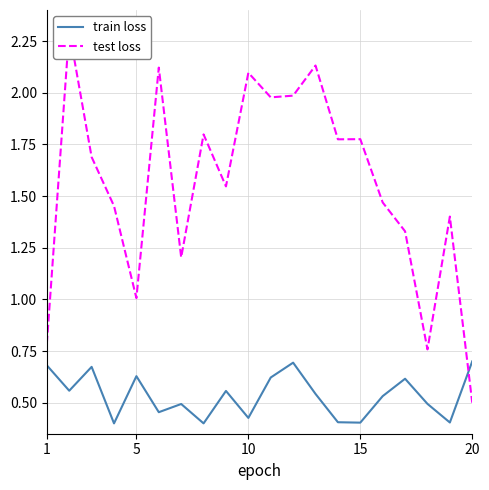

Reading right to left, extract all data points from this chart.

train loss: 0.7	0.4	0.5	0.6	0.5	0.4	0.4	0.5	0.7	0.6	0.4	0.6	0.4	0.5	0.5	0.6	0.4	0.7	0.6	0.7
test loss: 0.5	1.4	0.8	1.3	1.5	1.8	1.8	2.1	2.0	2.0	2.1	1.5	1.8	1.2	2.1	1.0	1.5	1.7	2.3	0.8